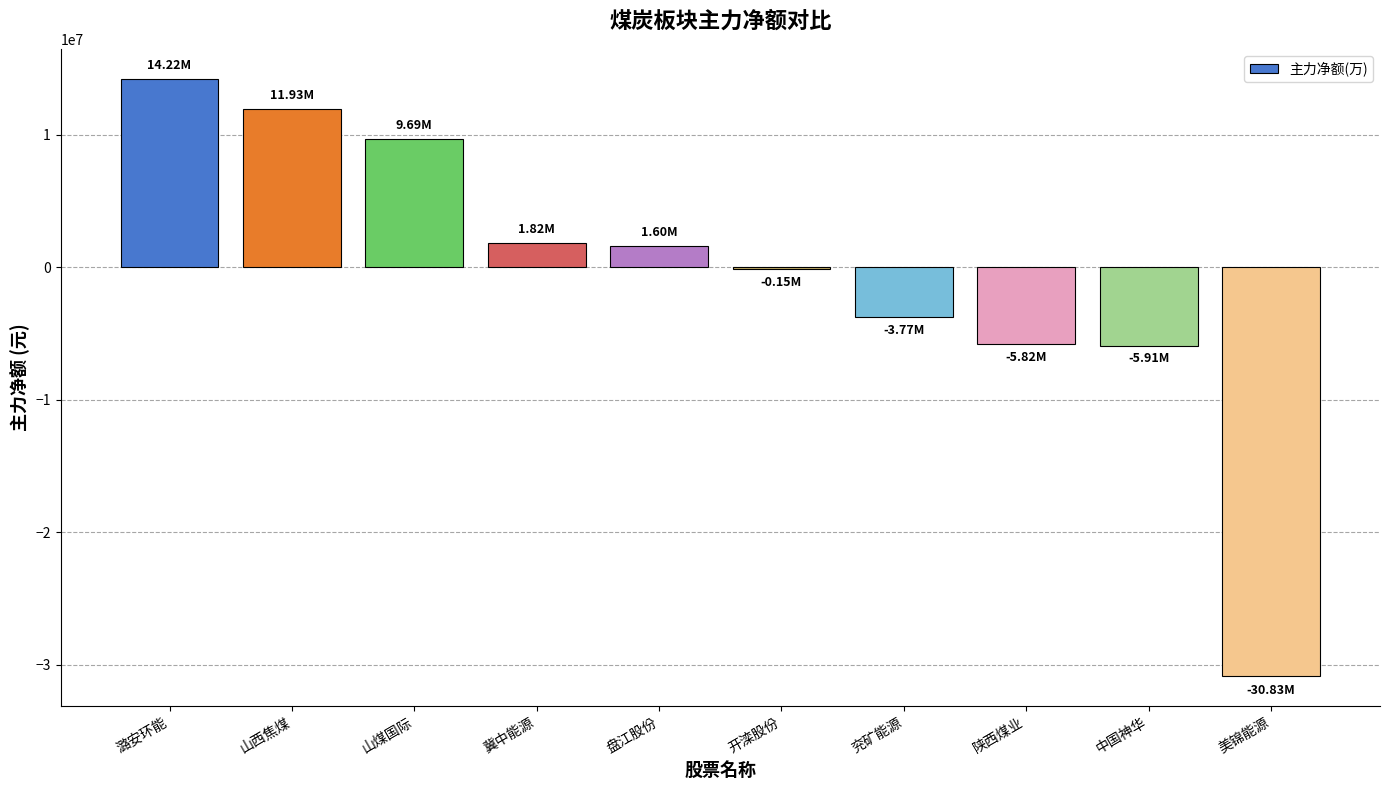

At which category does the chart reach its peak across all series?

潞安环能